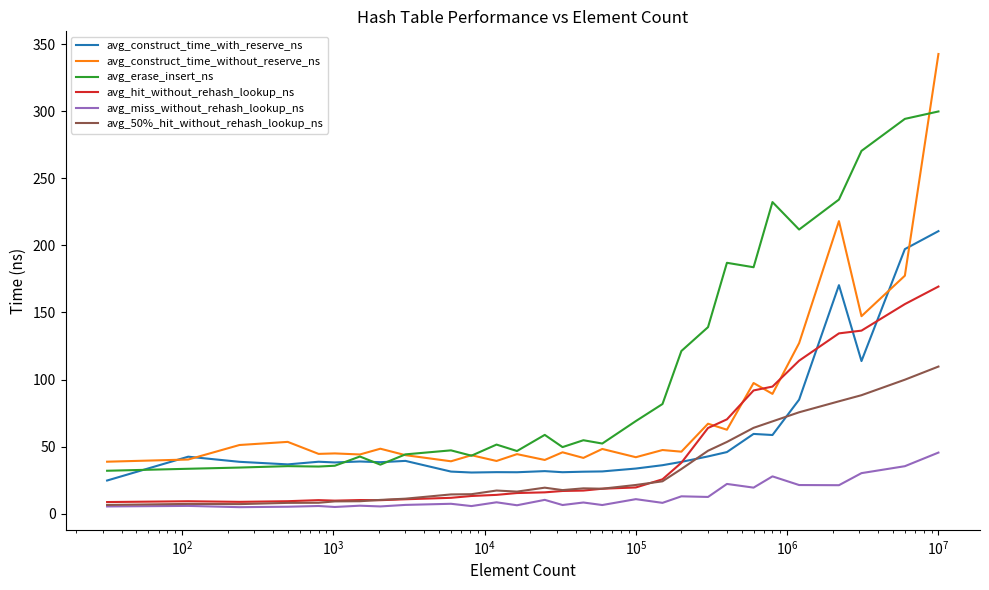

Which series has the largest total across all categories?

avg_erase_insert_ns